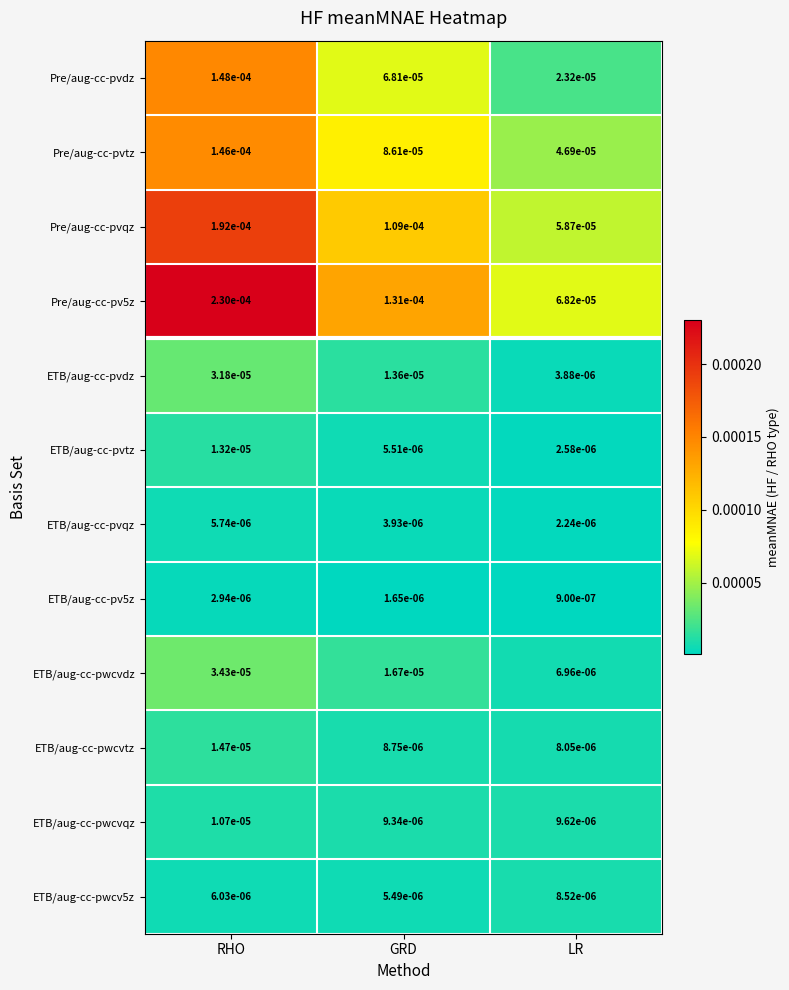

At which category is the sum across all series the highest?

RHO